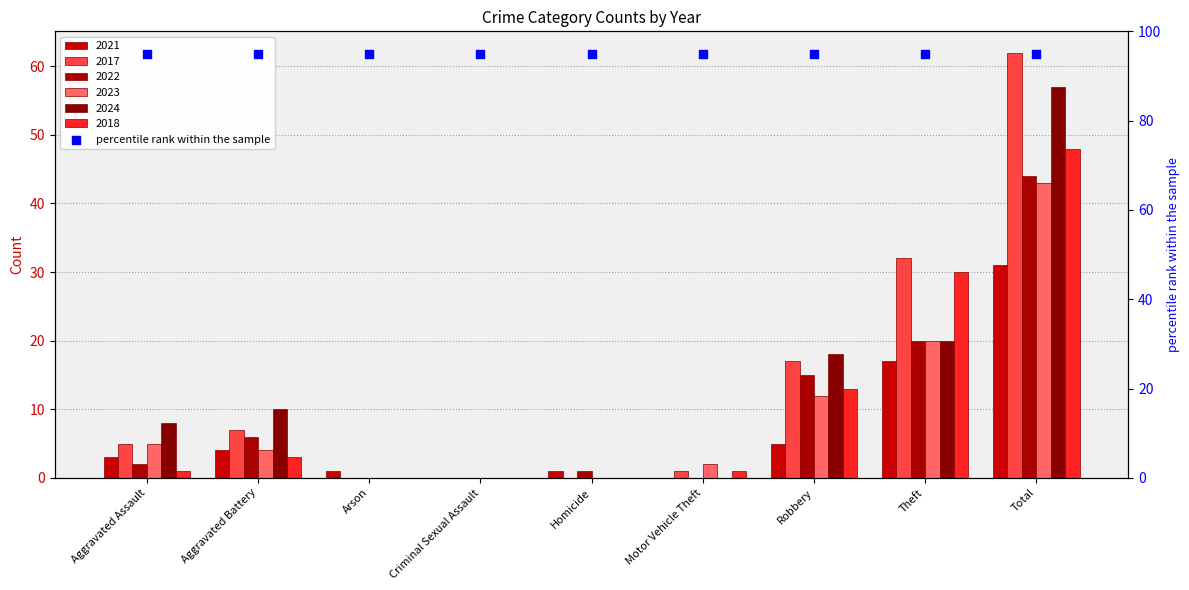

Is the value of 2021 at Total greater than the value of 2024 at Theft?

Yes